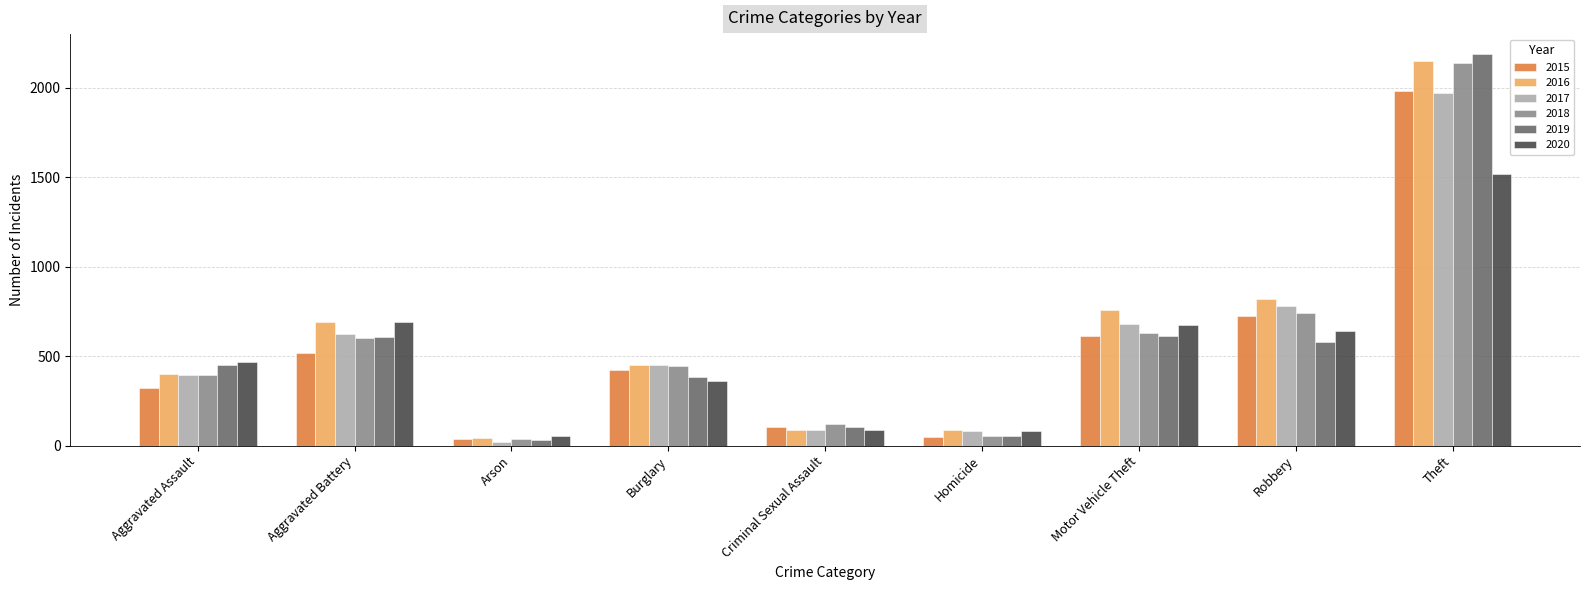

What is the average value of the 2018 series?

574